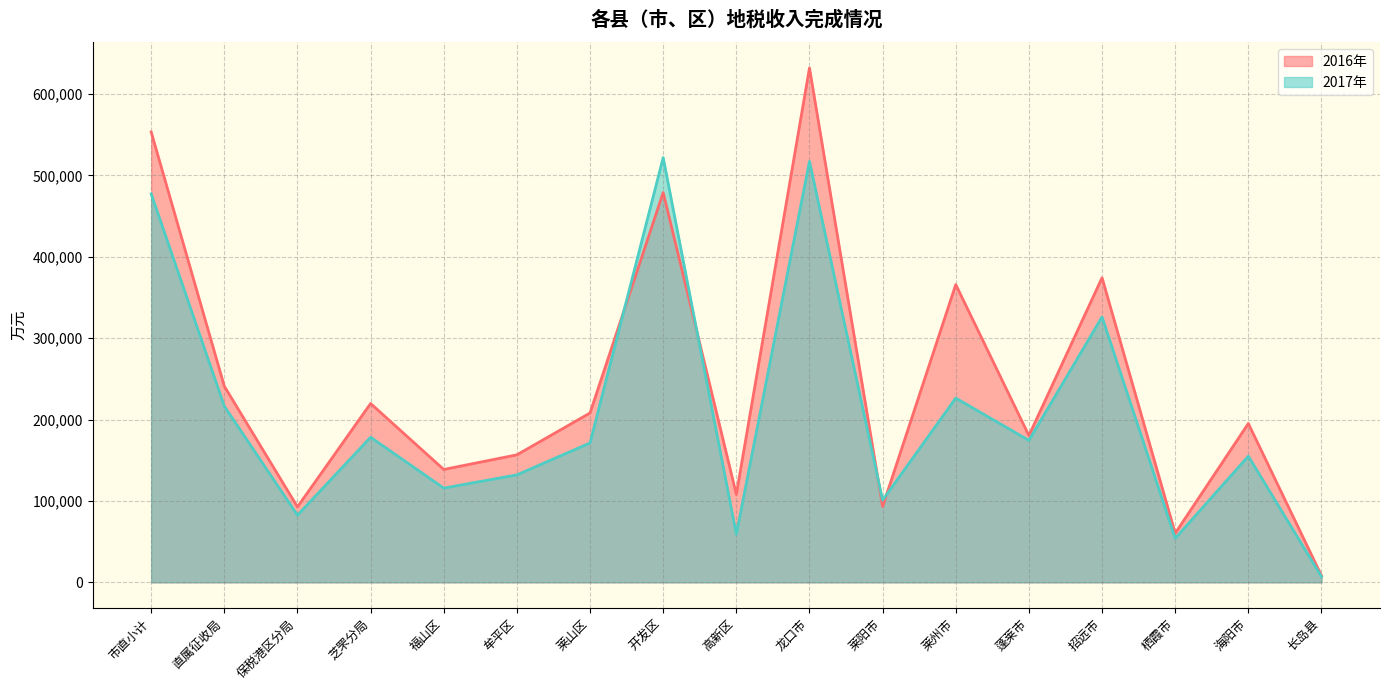

At which label does 2016年 reach its peak?

龙口市